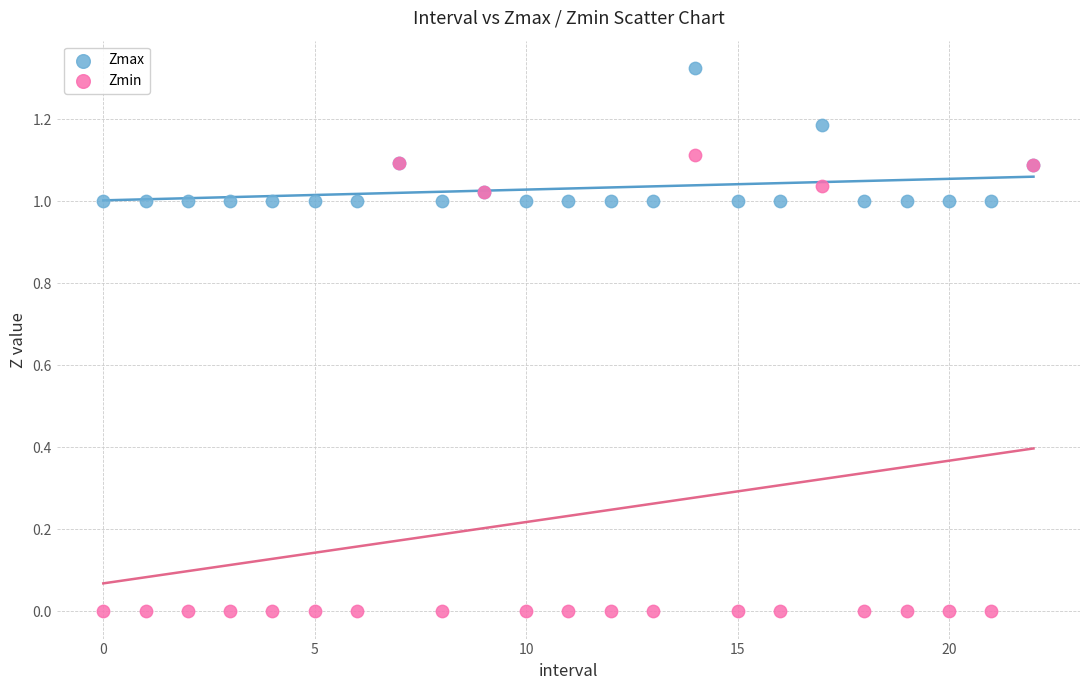

Which series has the largest Y range (max minus min)?

Zmin